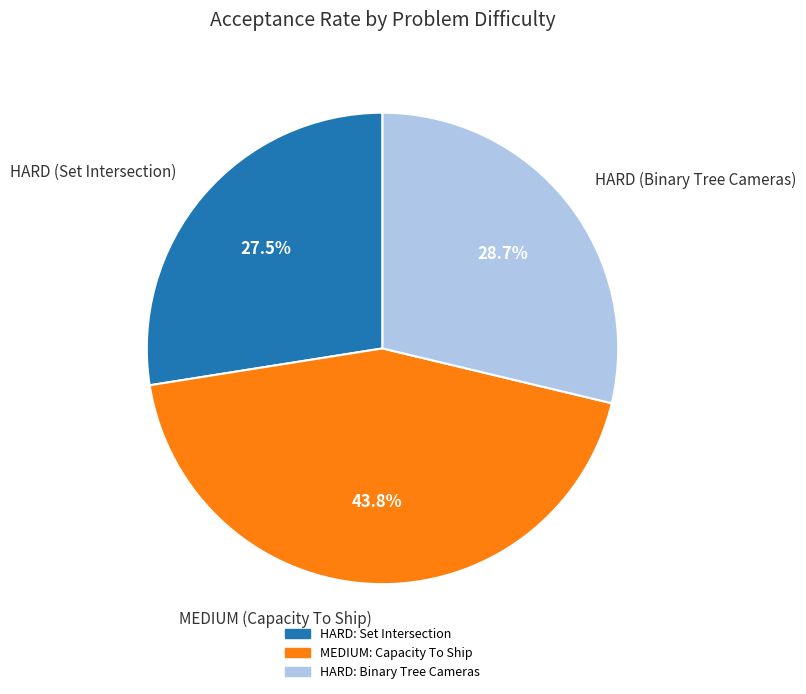

What is the total percentage of MEDIUM (Capacity To Ship) and HARD (Binary Tree Cameras)?

72.5%